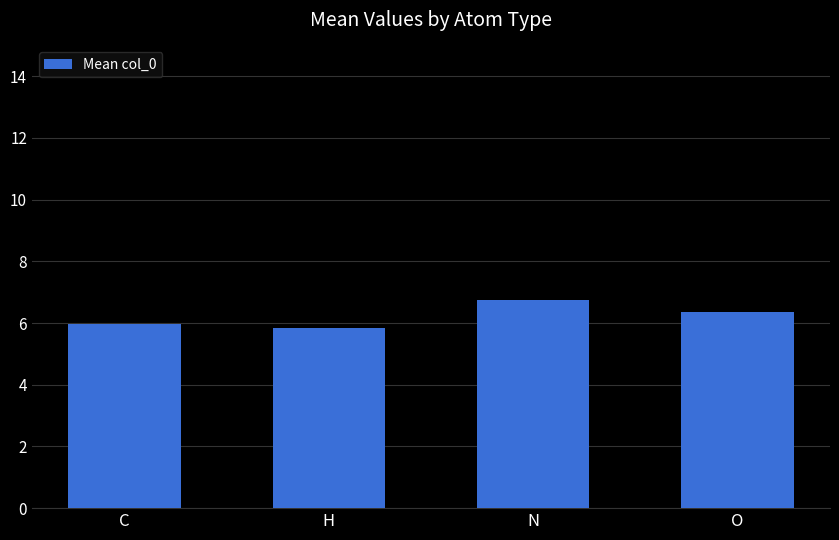

List the labels in order of value, smallest first.

H, C, O, N